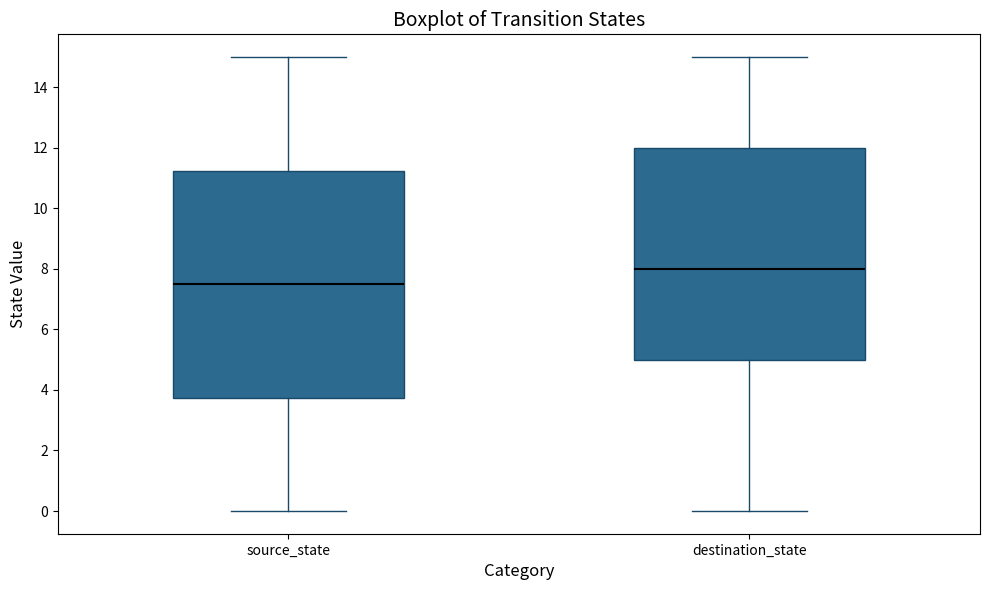

Comparing the boxes themselves (not the whiskers), which one is the tallest?

source_state